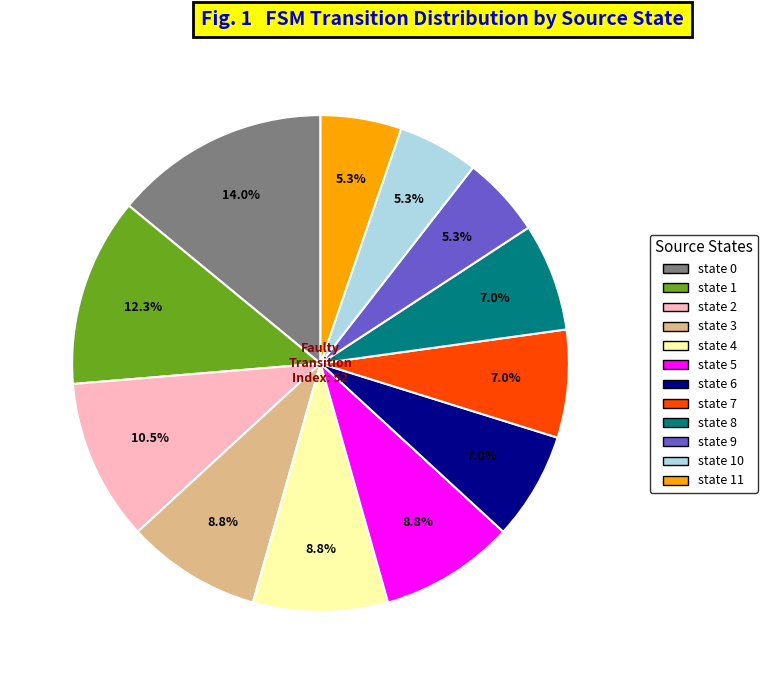

To the nearest percent, what is the average slice percentage?

8%